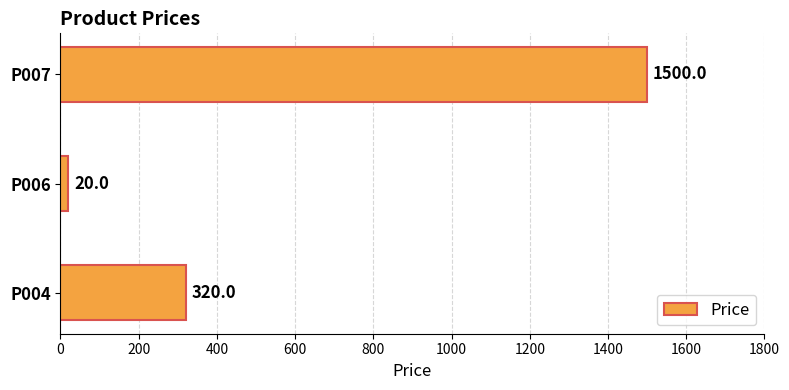

Which category has the highest value across all series?

P007